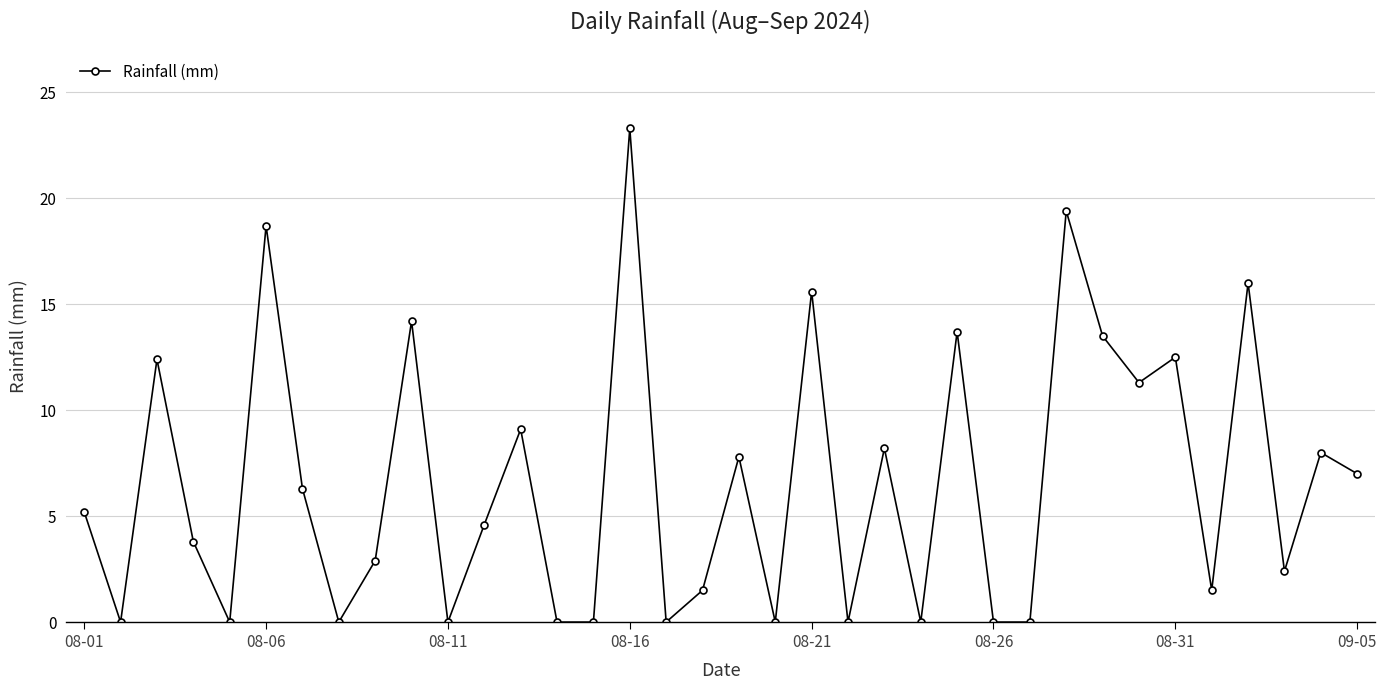

What is the sum of all values?

238.9